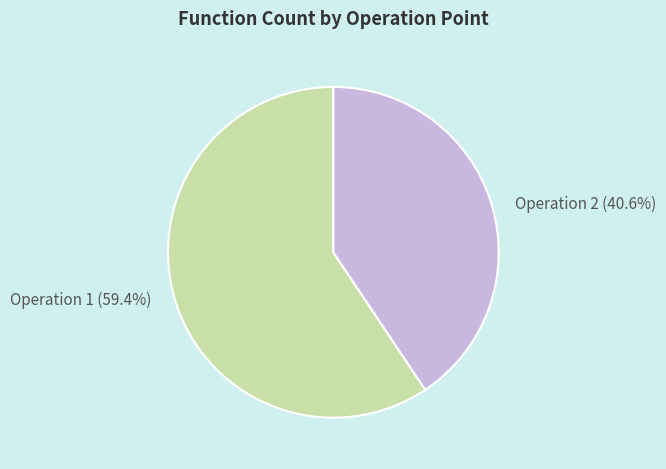

To the nearest percent, what is the difference between the largest and smallest slice percentages?

19%